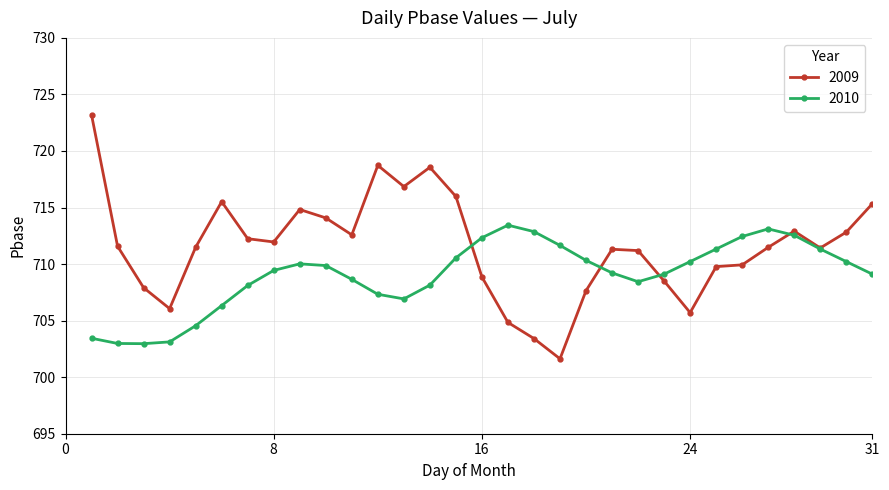

What is the maximum value shown in the chart?

723.2